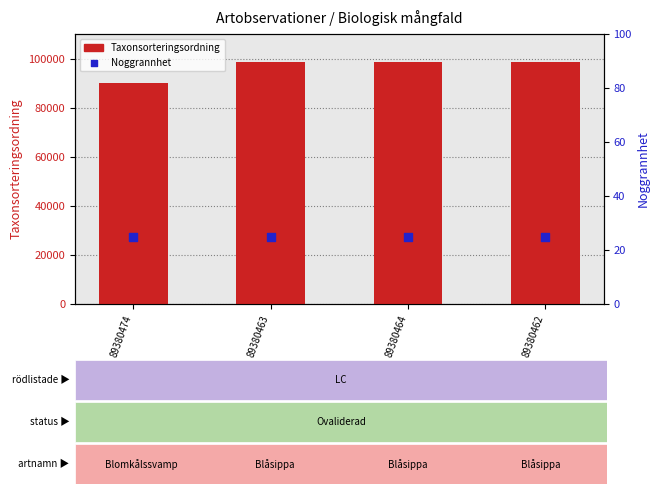

Which series has the largest total across all categories?

Taxonsorteringsordning